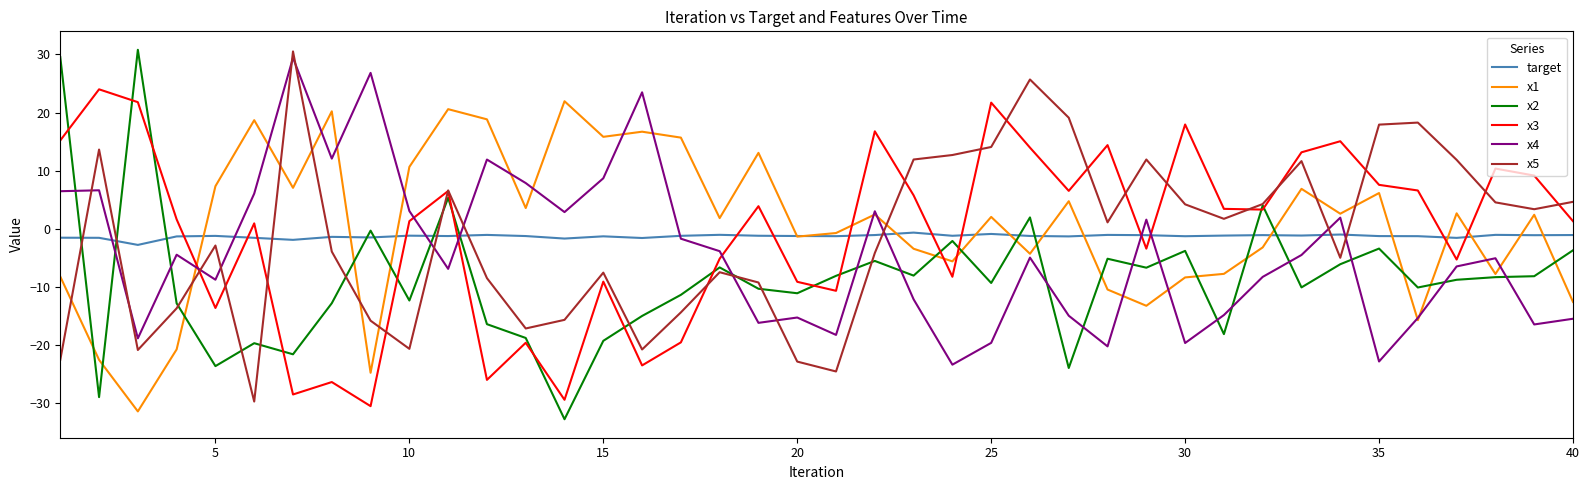

Which series has the widest spread of values?

x2